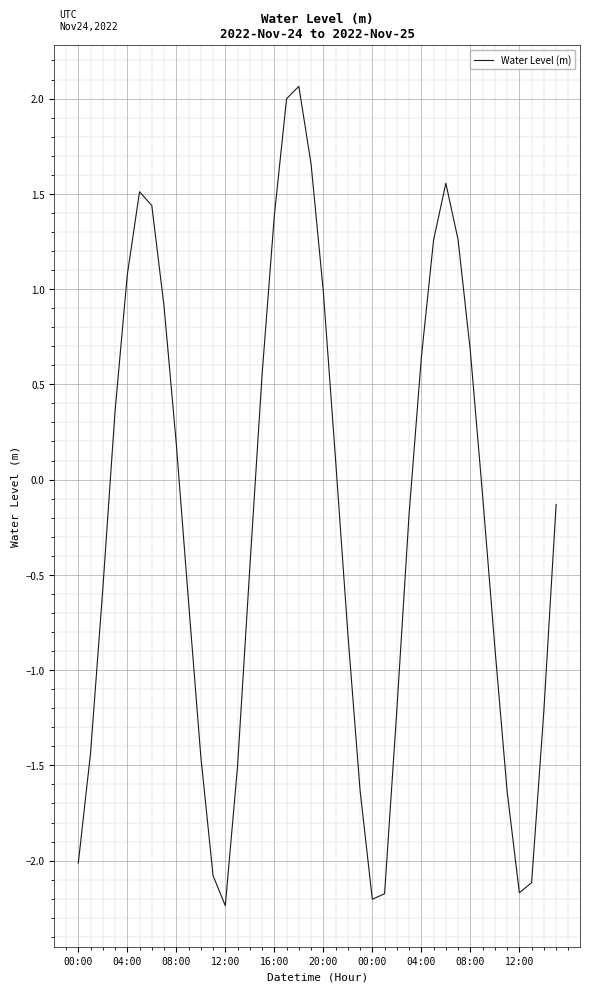

What is the difference between the maximum and minimum values?

4.3